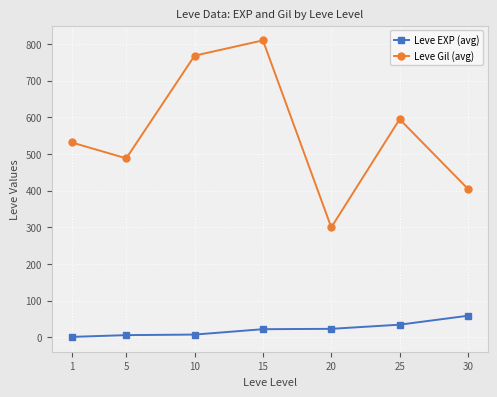

What is the sum of the Leve EXP (avg) values at 25 and 1?

36.0